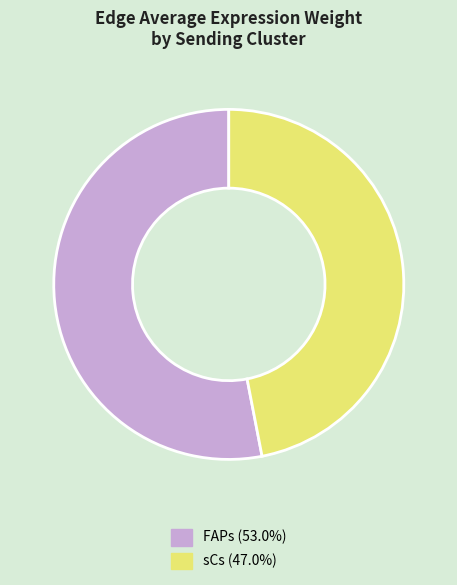

Does any single category account for the majority?

Yes